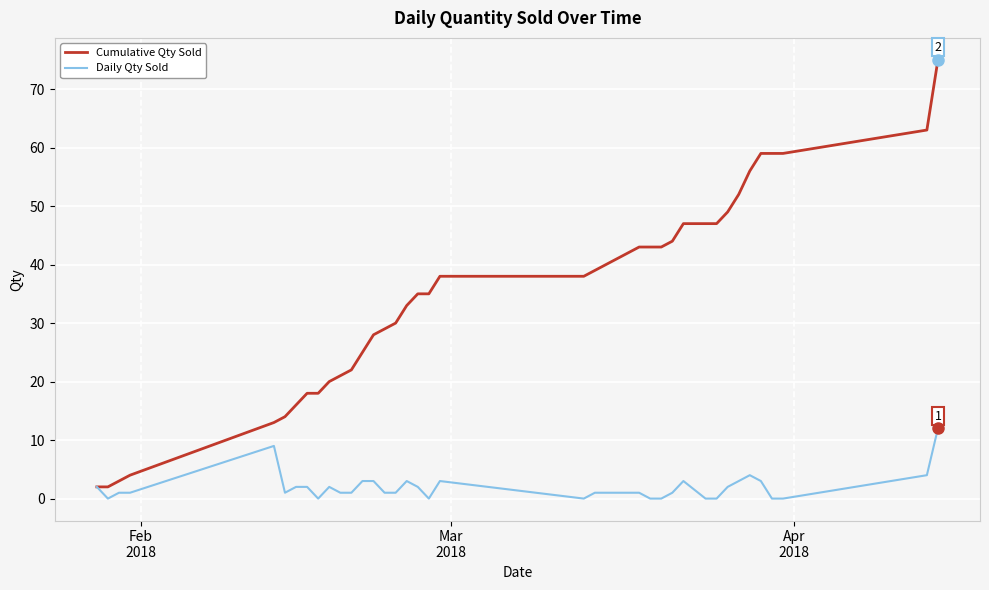

Which series has the widest spread of values?

Cumulative Qty Sold